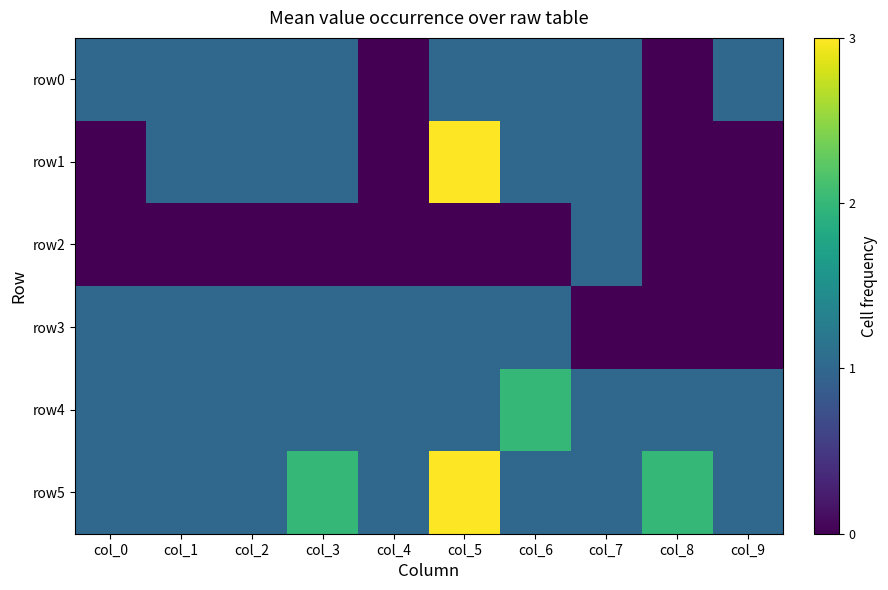

Reading right to left, what are all the values shown in this chart?

row0: col_9=1	col_8=0	col_7=1	col_6=1	col_5=1	col_4=0	col_3=1	col_2=1	col_1=1	col_0=1
row1: col_9=0	col_8=0	col_7=1	col_6=1	col_5=3	col_4=0	col_3=1	col_2=1	col_1=1	col_0=0
row2: col_9=0	col_8=0	col_7=1	col_6=0	col_5=0	col_4=0	col_3=0	col_2=0	col_1=0	col_0=0
row3: col_9=0	col_8=0	col_7=0	col_6=1	col_5=1	col_4=1	col_3=1	col_2=1	col_1=1	col_0=1
row4: col_9=1	col_8=1	col_7=1	col_6=2	col_5=1	col_4=1	col_3=1	col_2=1	col_1=1	col_0=1
row5: col_9=1	col_8=2	col_7=1	col_6=1	col_5=3	col_4=1	col_3=2	col_2=1	col_1=1	col_0=1